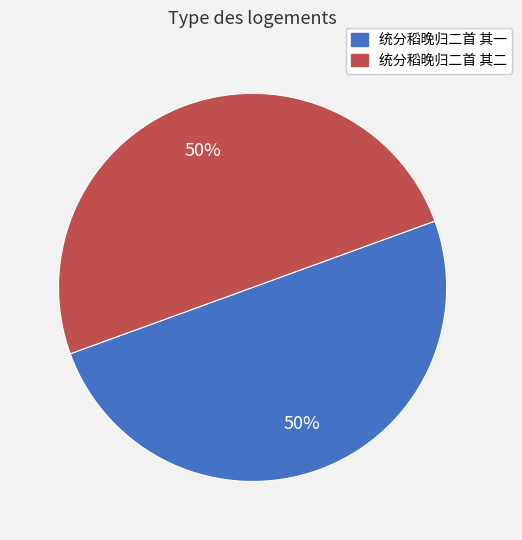

To the nearest percent, what is the combined percentage of 统分稻晚归二首 其二 and 统分稻晚归二首 其一?

100%